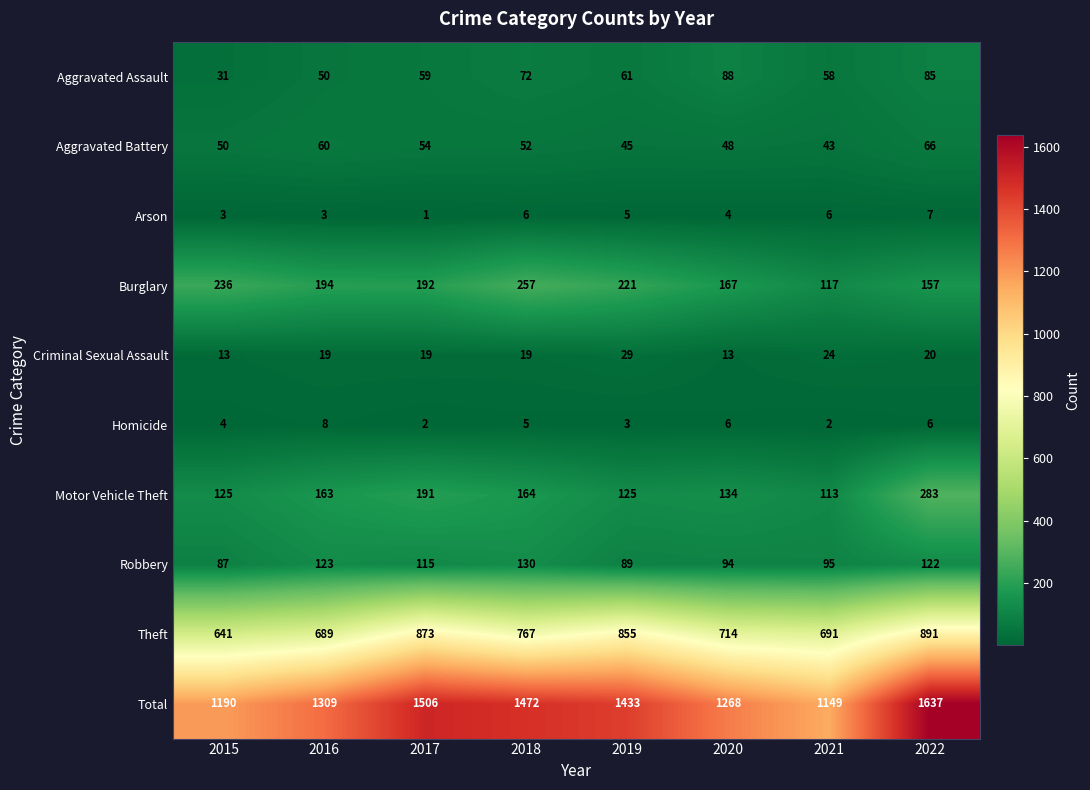

What is the difference between the highest and lowest values at 2019?

1430